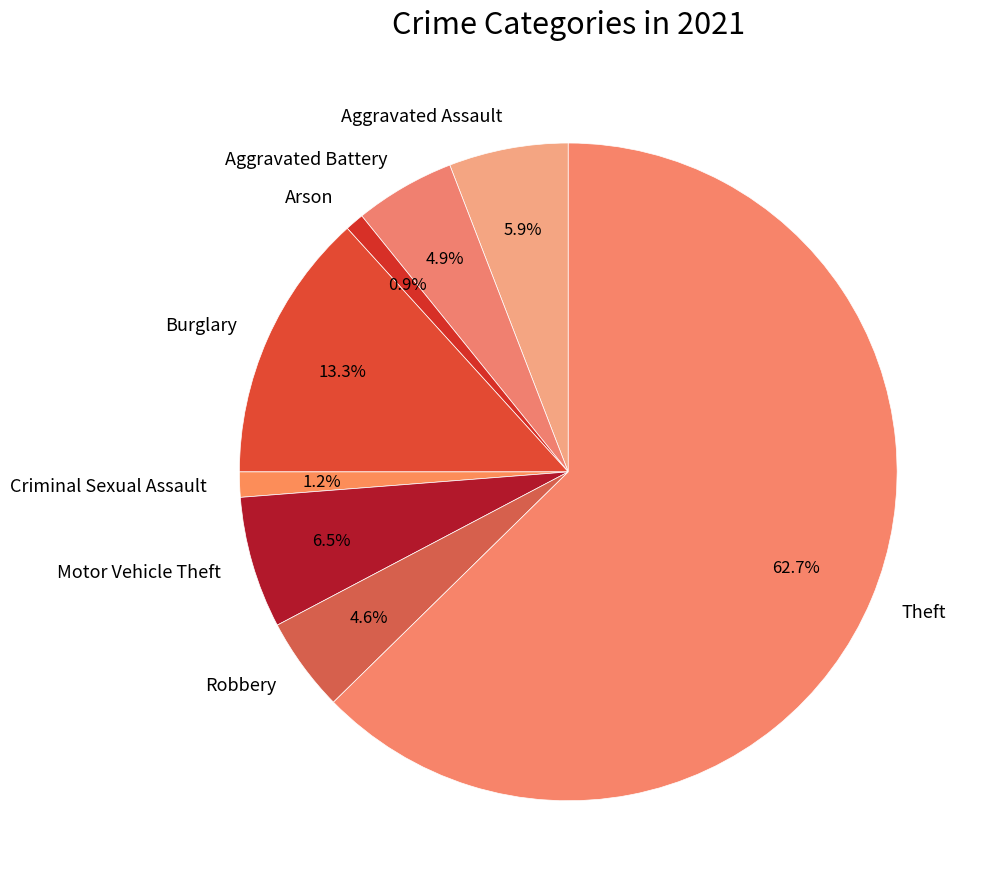

What portion of the pie excludes Aggravated Assault?

94.1%